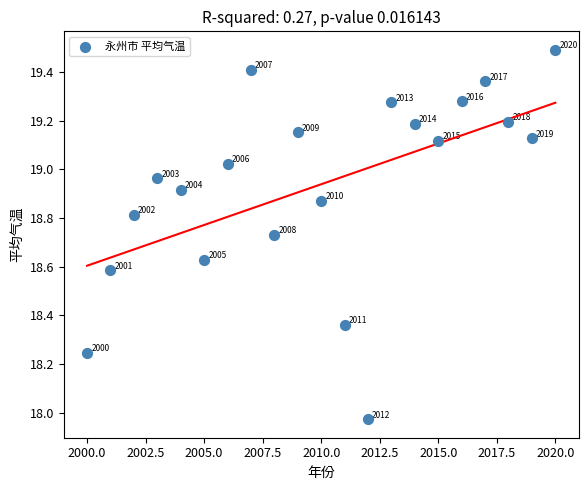

What is the range of X values (max minus min)?

20.0